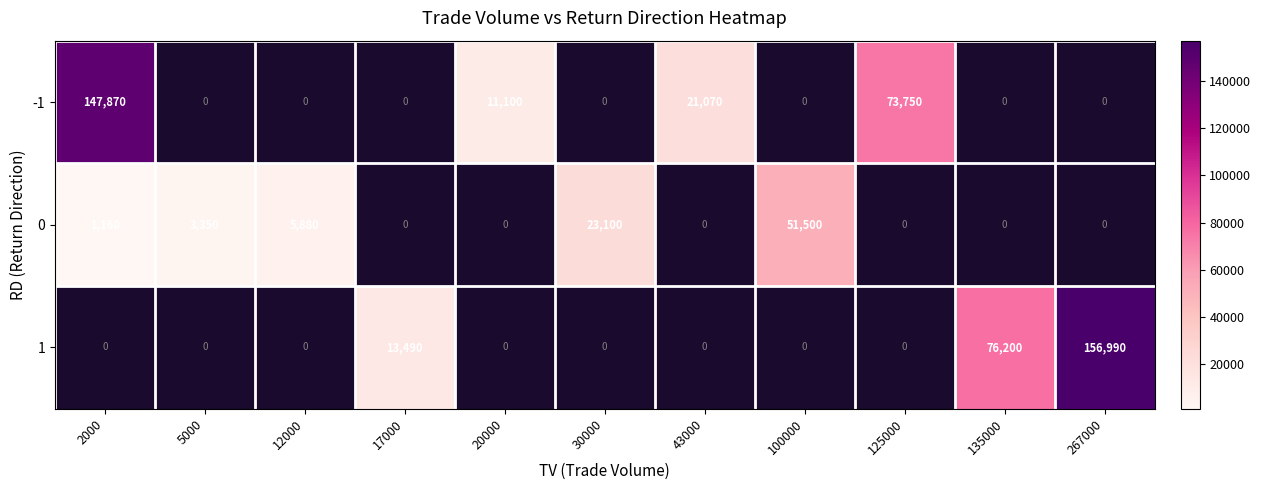

Between 30000 and 43000, which is larger?

43000